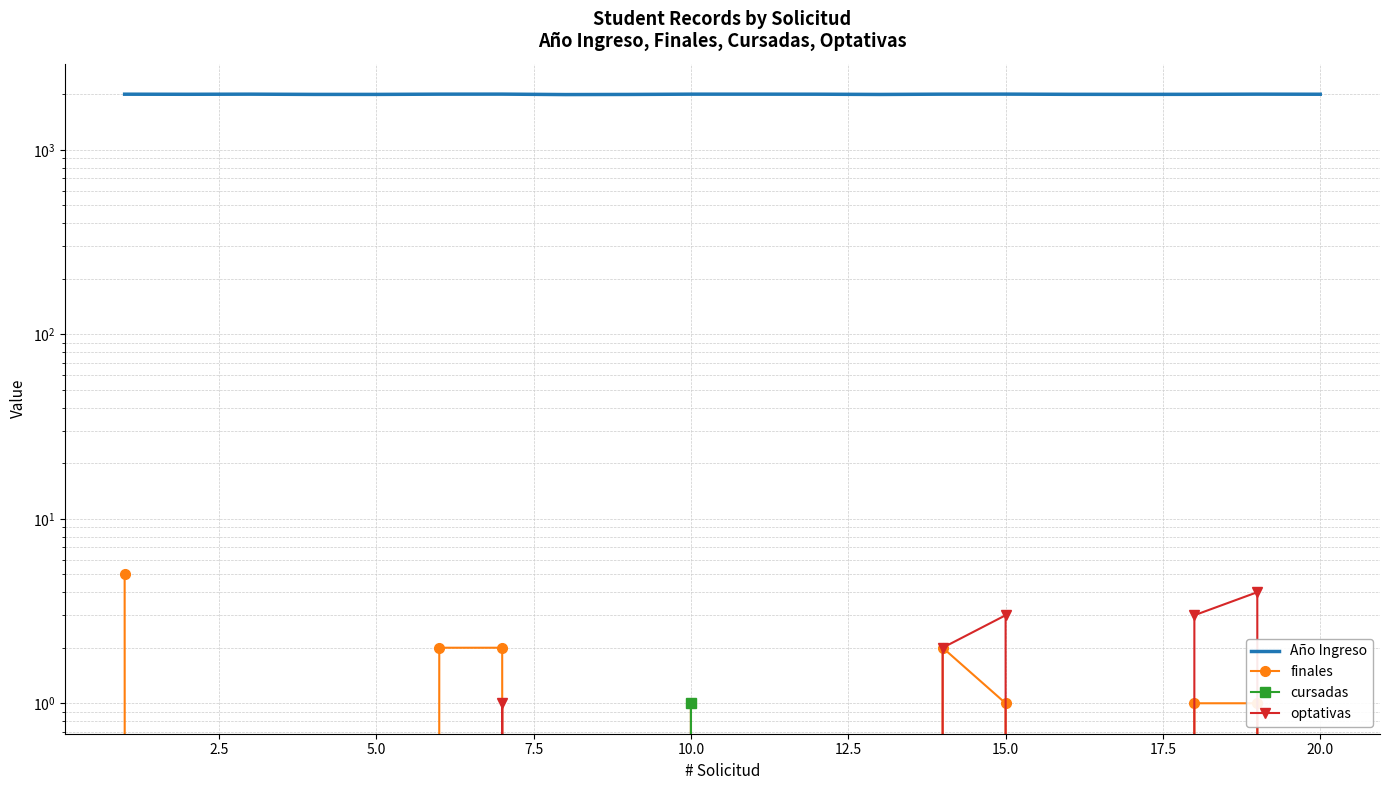

At which category is the sum across all series the highest?

15.0